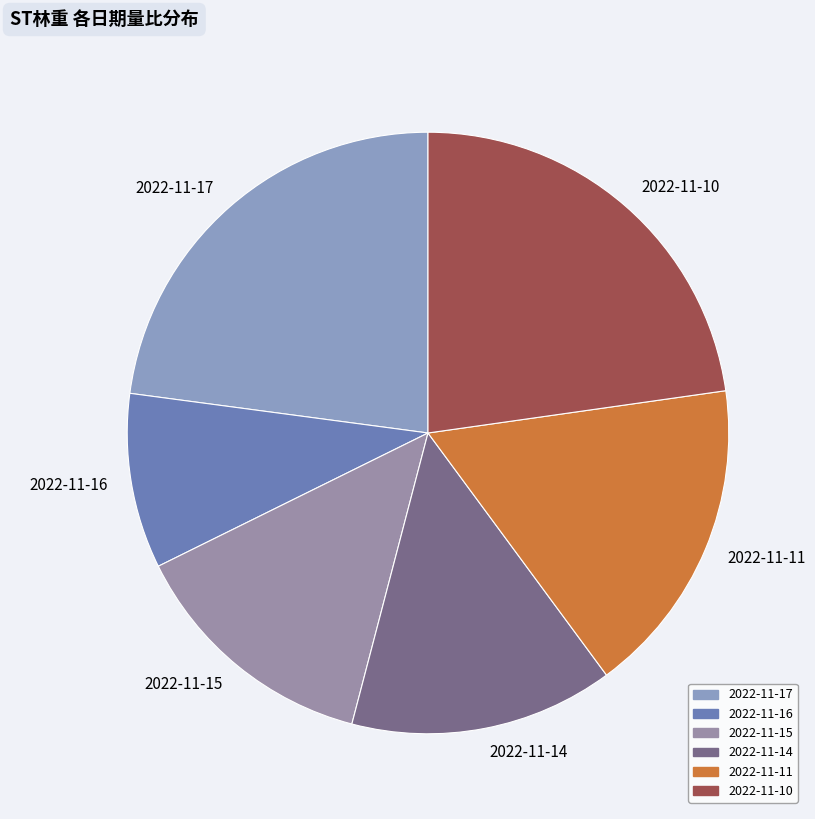

Count the number of slices in the pie.

6